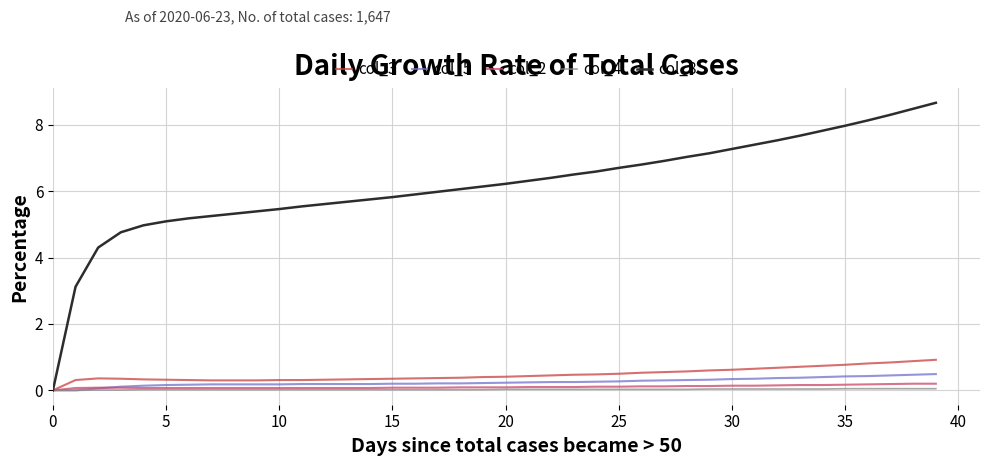

How many lines are shown in the chart?

5